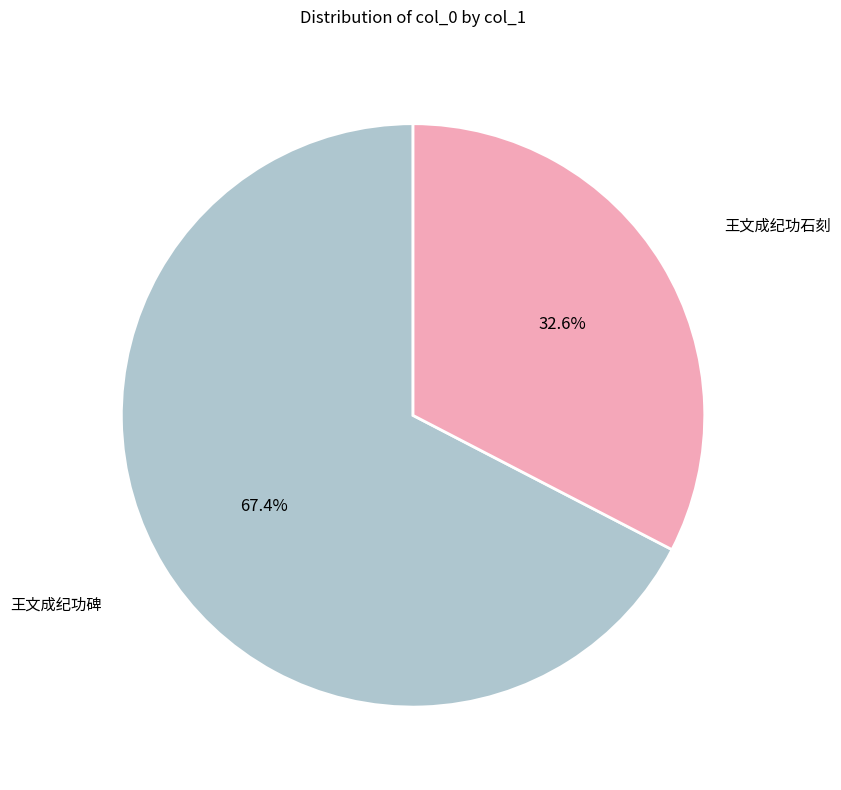

Is there a majority slice in this chart?

Yes